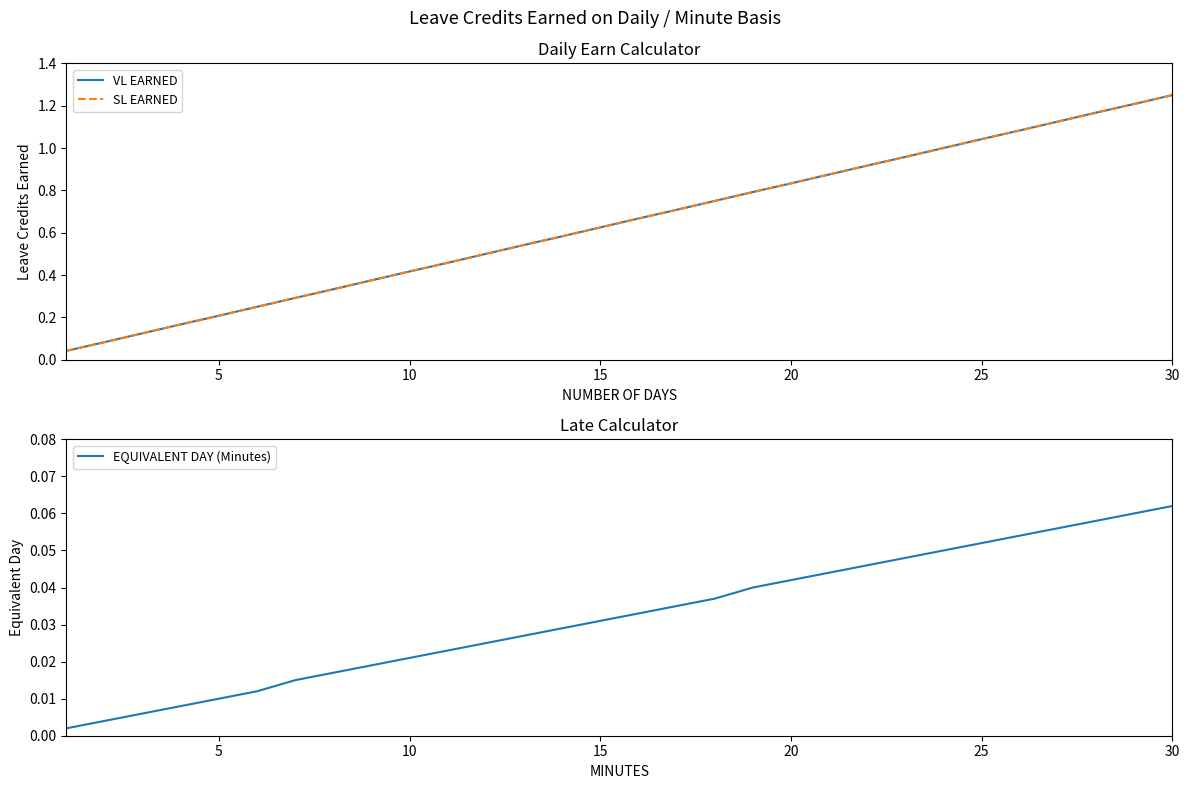

What is the maximum value shown in the chart?

1.3